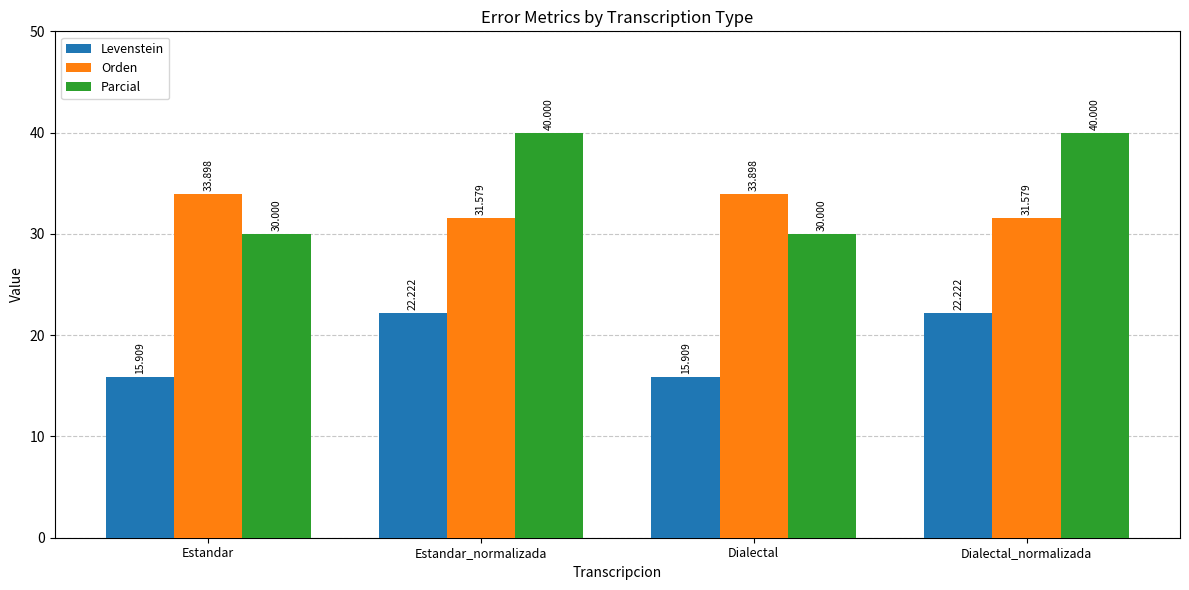

What is the total value across all series at Estandar_normalizada?

93.8